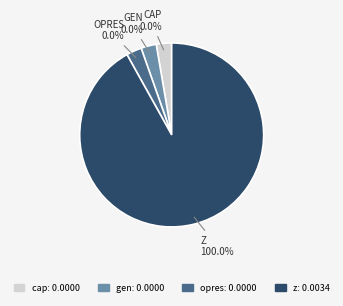

How many segments does this pie chart have?

4